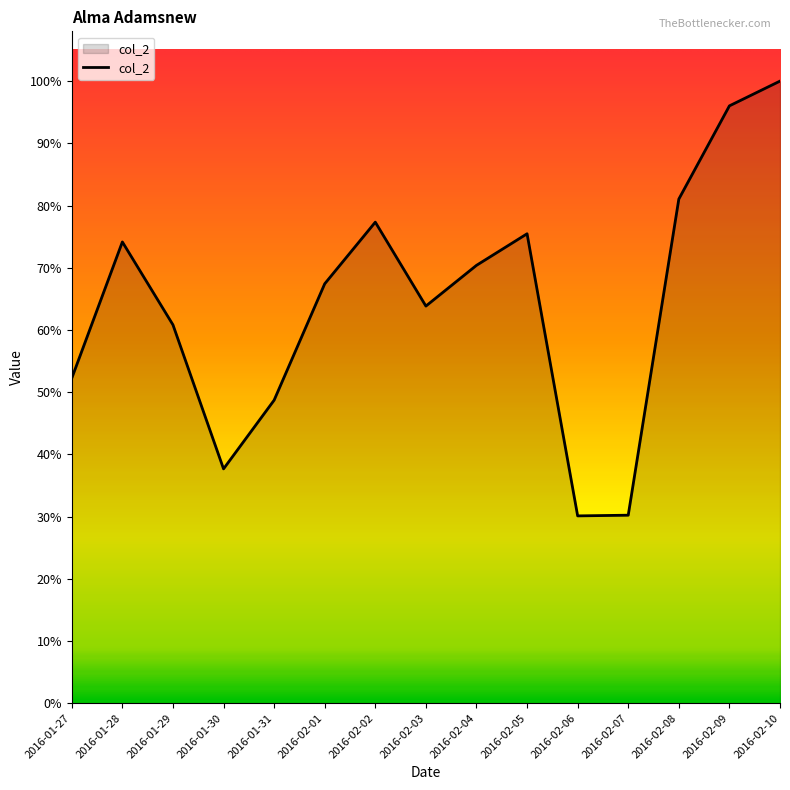

True or false: the data has more than 2 interior local peaks.

True